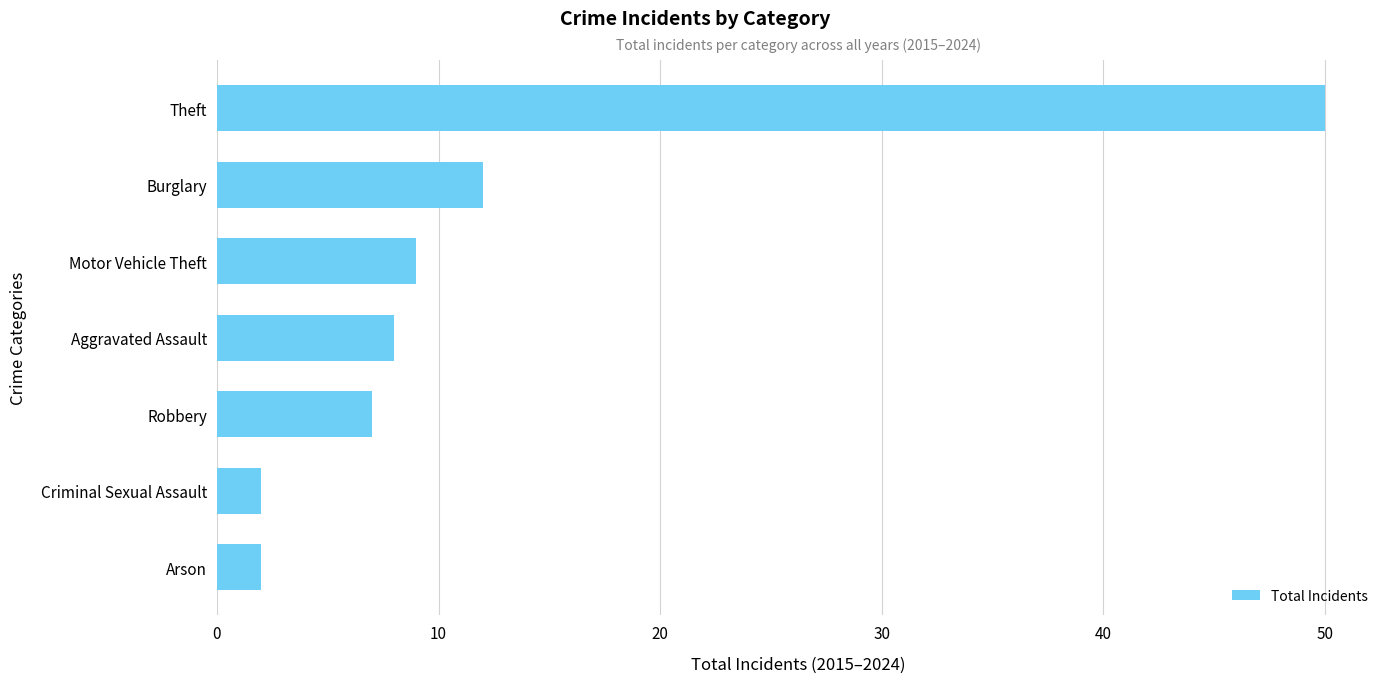

What is the change in value from Motor Vehicle Theft to Criminal Sexual Assault?

-7